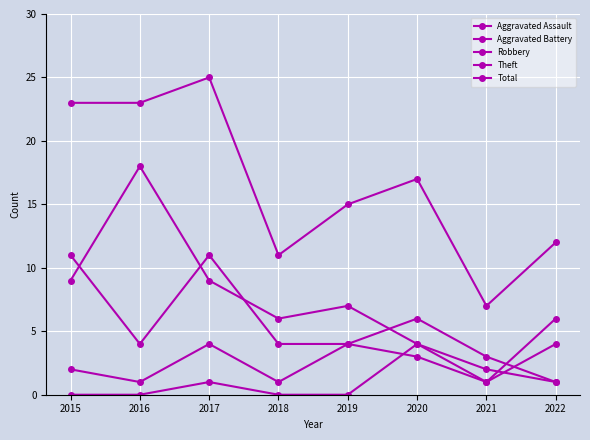

What value does the Aggravated Battery series have at 2022?

4